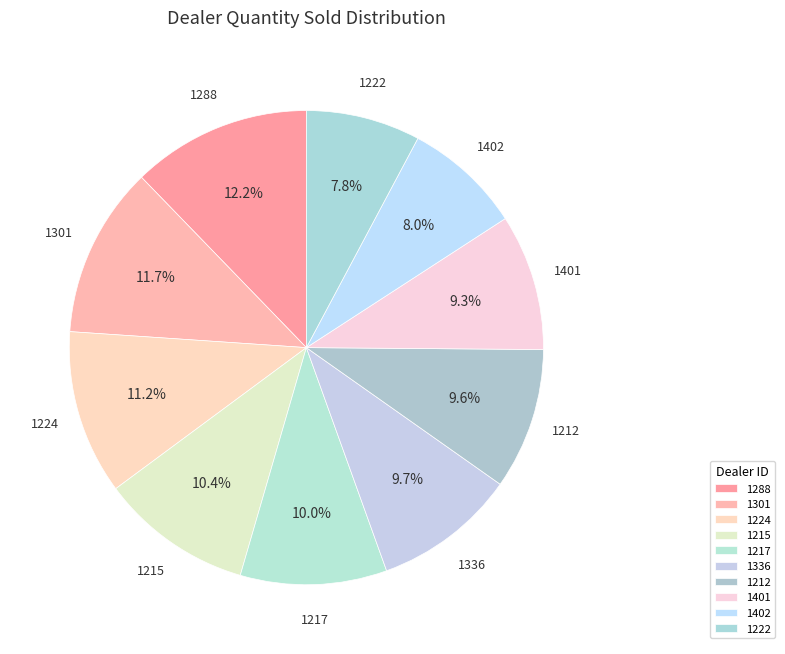

The 1288 slice represents 19% of the pie. True or false?

False